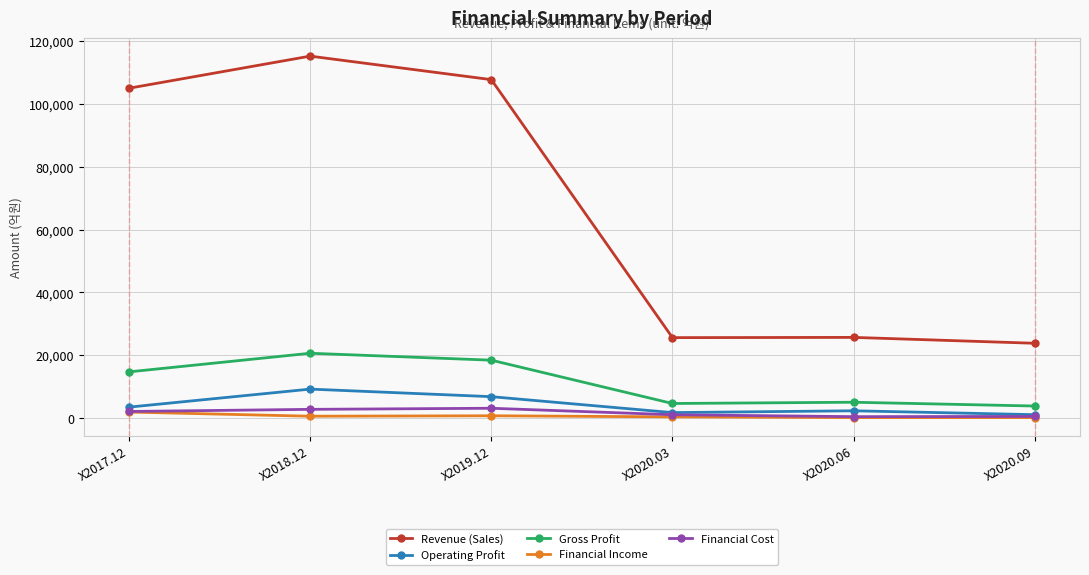

At which category does Revenue (Sales) reach its first local valley?

X2020.03